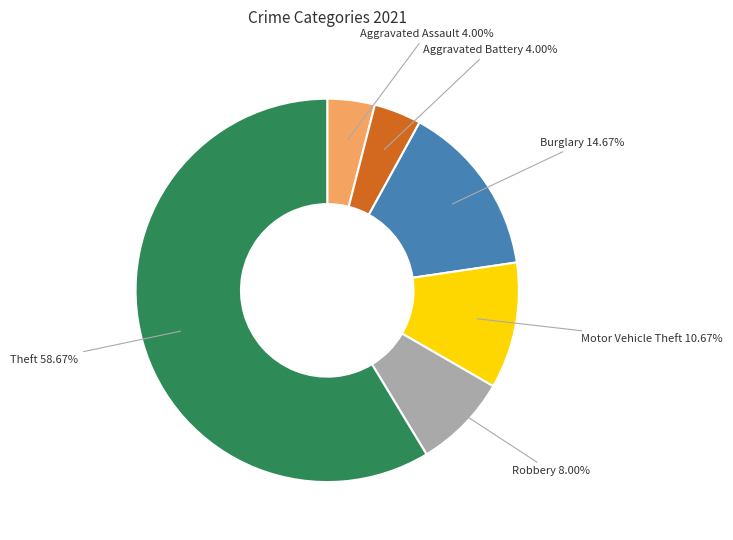

Do Robbery 8.00% and Aggravated Battery 4.00% together represent more than half of the pie?

No